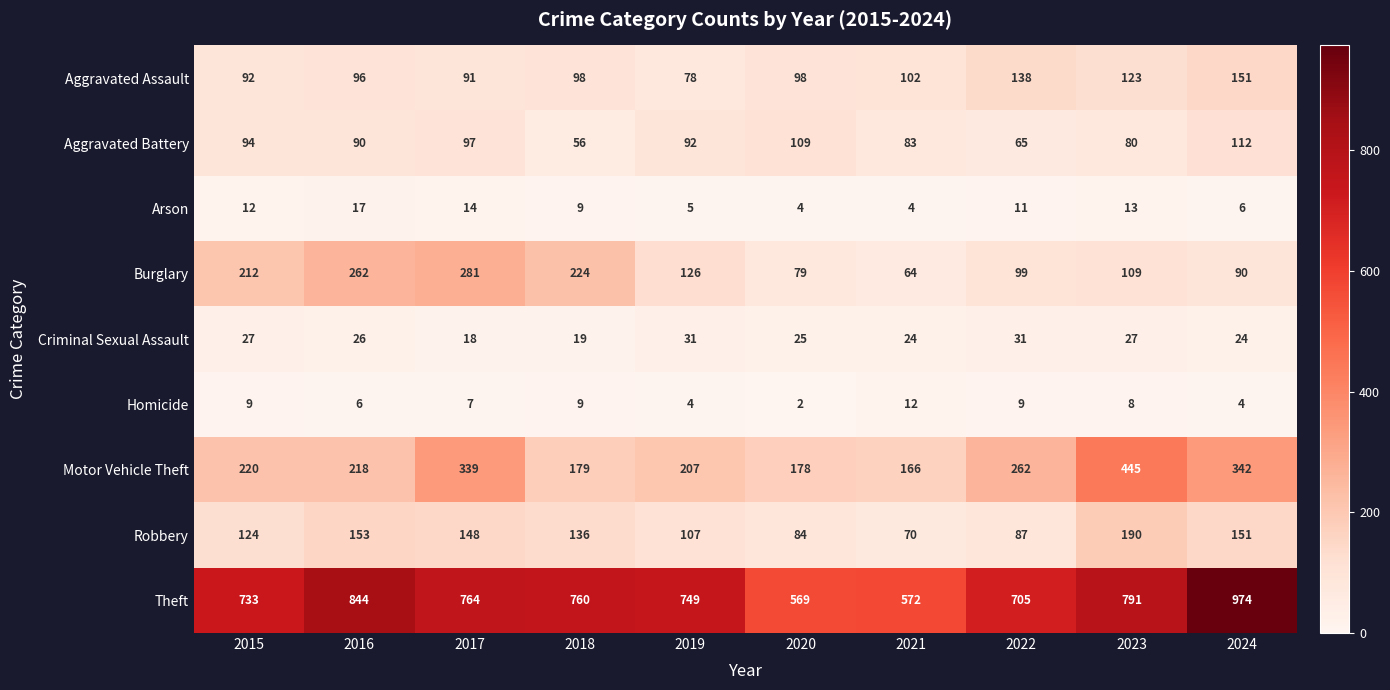

At 2022, list the series in order from smallest to largest.

Homicide, Arson, Criminal Sexual Assault, Aggravated Battery, Robbery, Burglary, Aggravated Assault, Motor Vehicle Theft, Theft